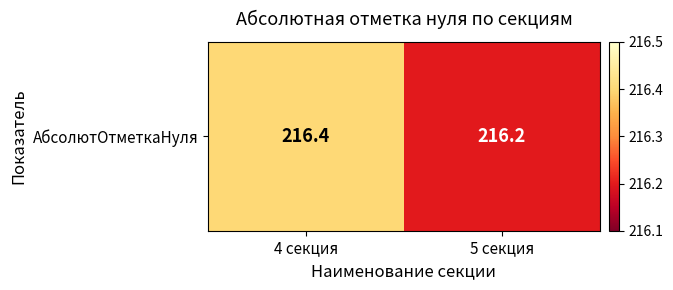

Count the number of data series in this chart.

1